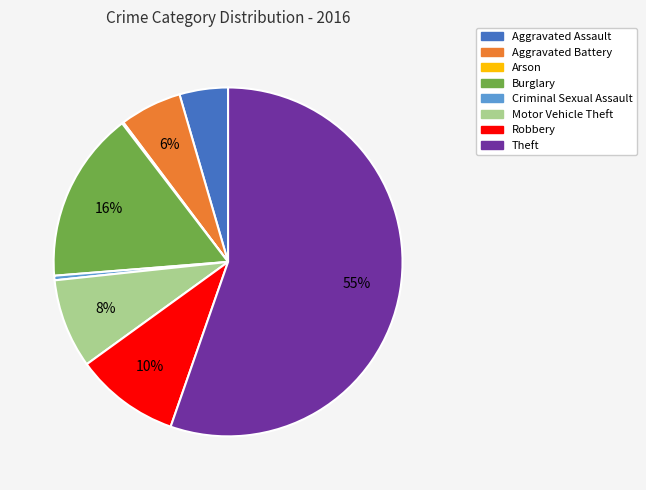

To the nearest percent, what is the average slice percentage?

12%